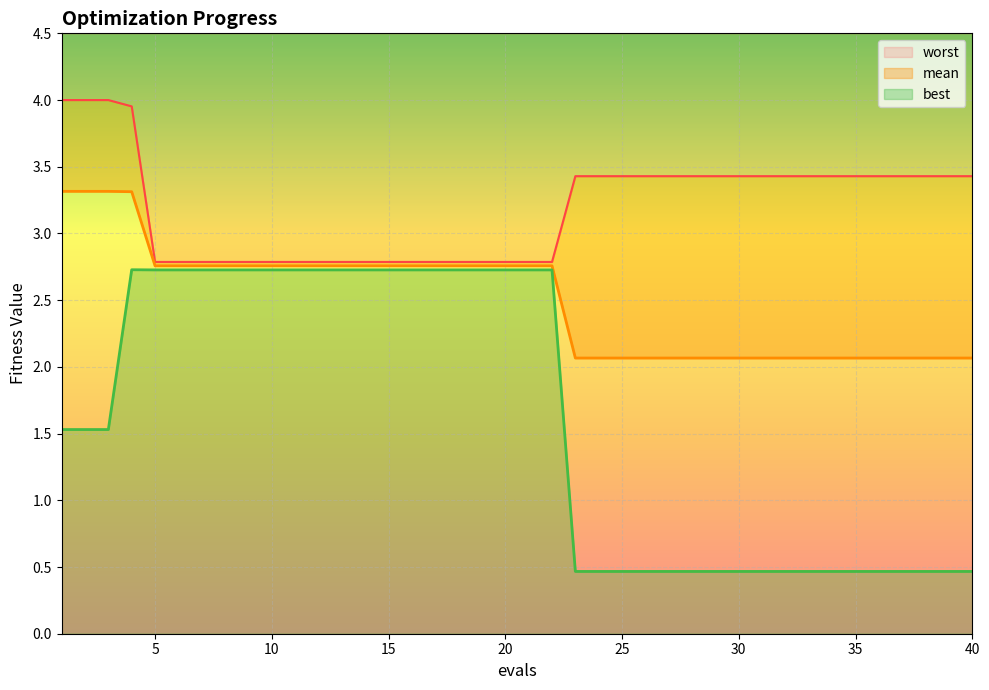

At which label is best closest to 1?

1